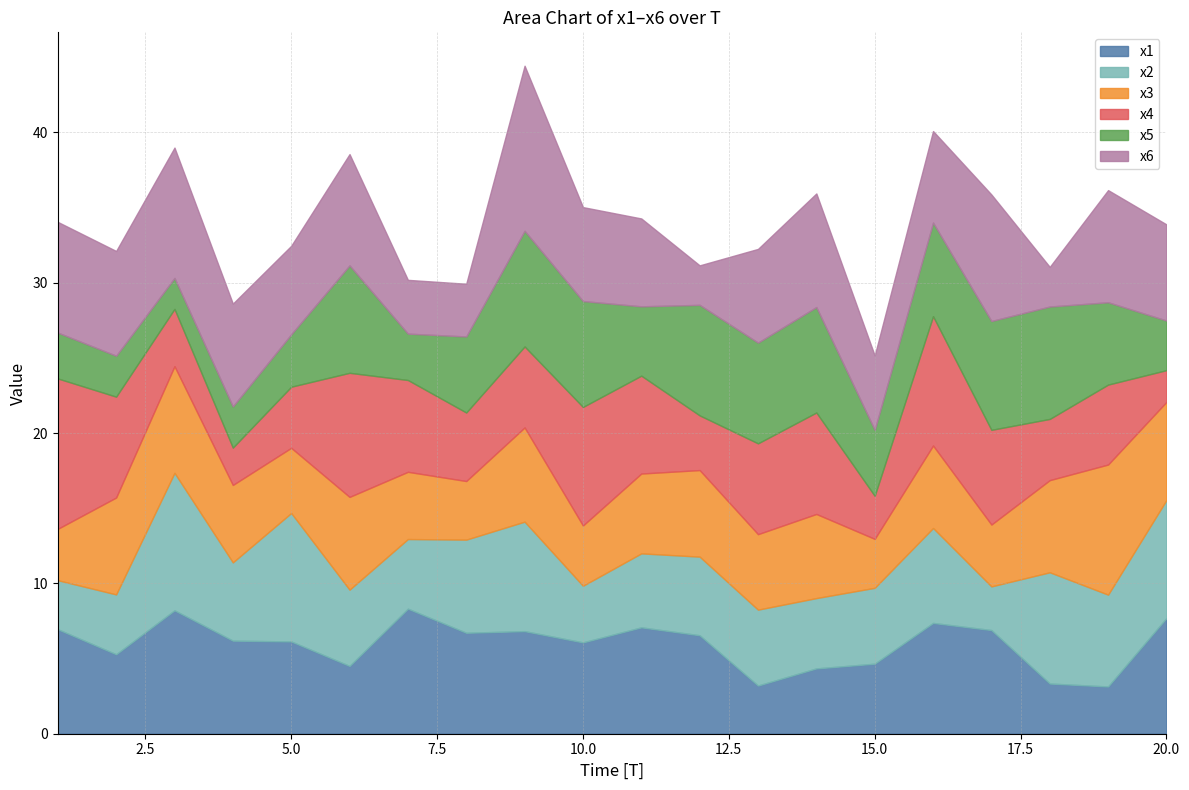

How many values in the x5 series exceed 5?

11